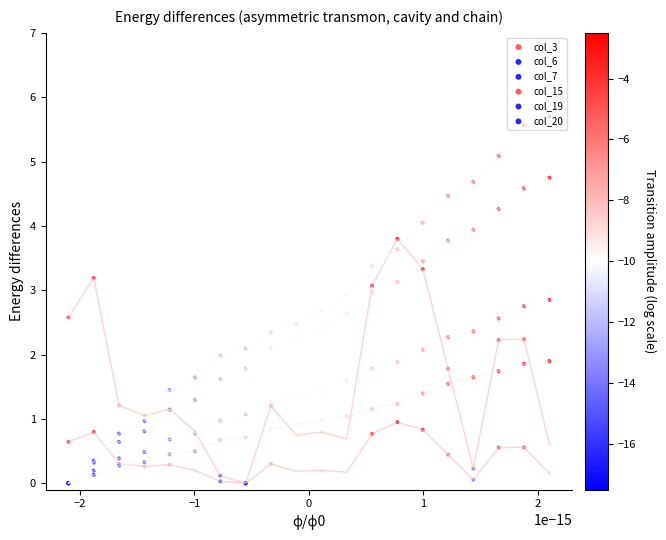

At how many categories does at least one series exceed 4?

6